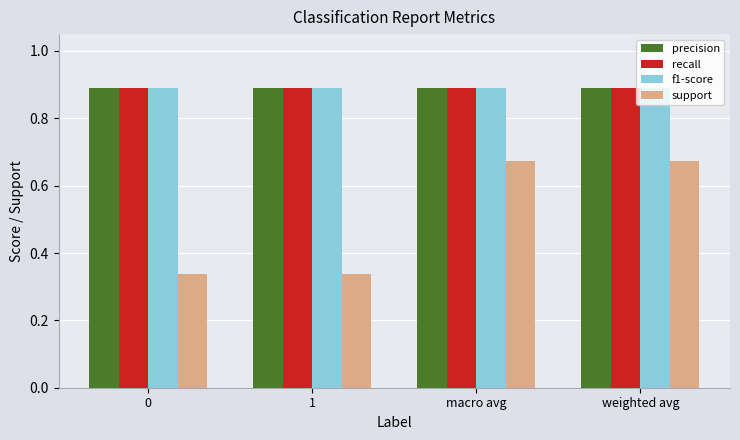

What is the approximate value of recall at macro avg?

0.9